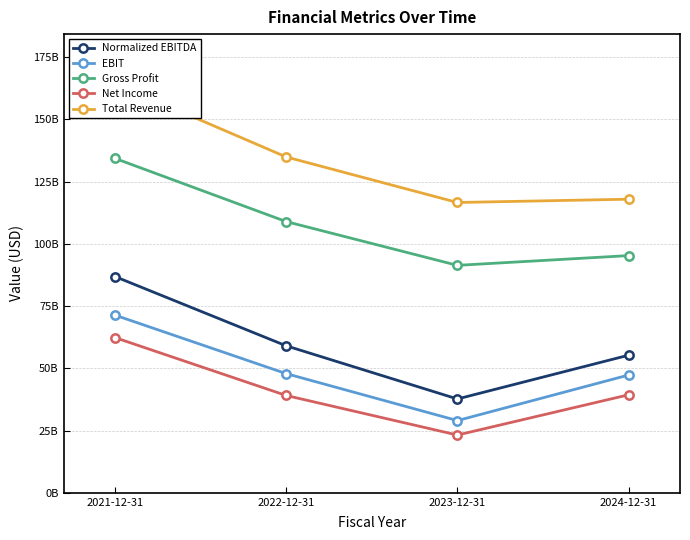

True or false: Gross Profit has more than 2 interior local peaks.

False